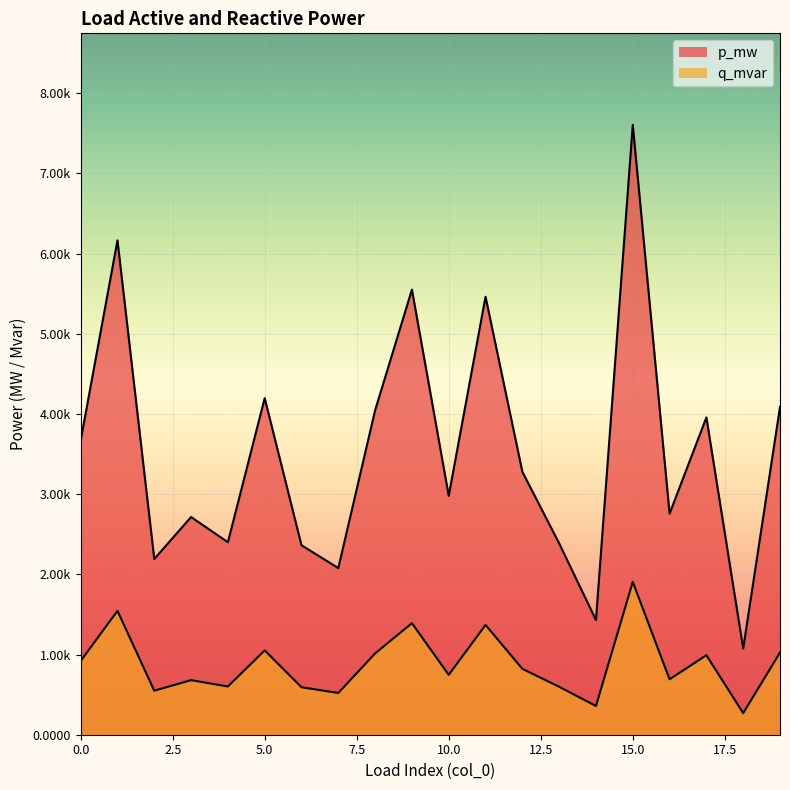

True or false: q_mvar has more than 2 interior local peaks.

True